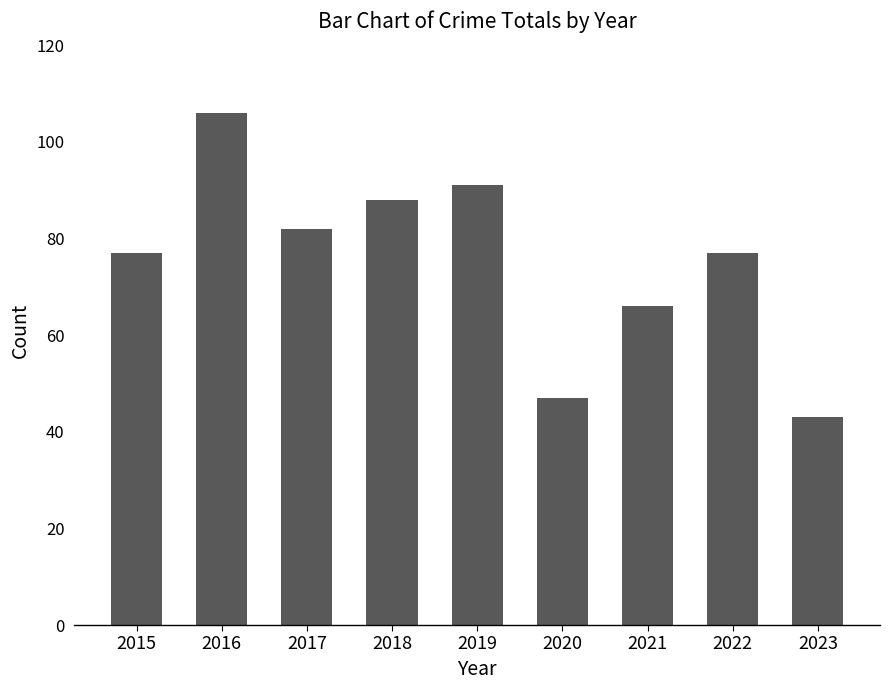

The chart shows a value of 88 at 2018. True or false?

True